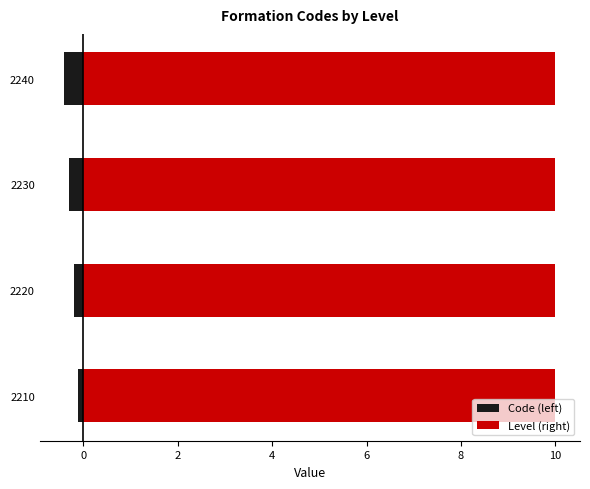

Is the value of Code (left) at 2 greater than the value of Level (right) at 4?

No